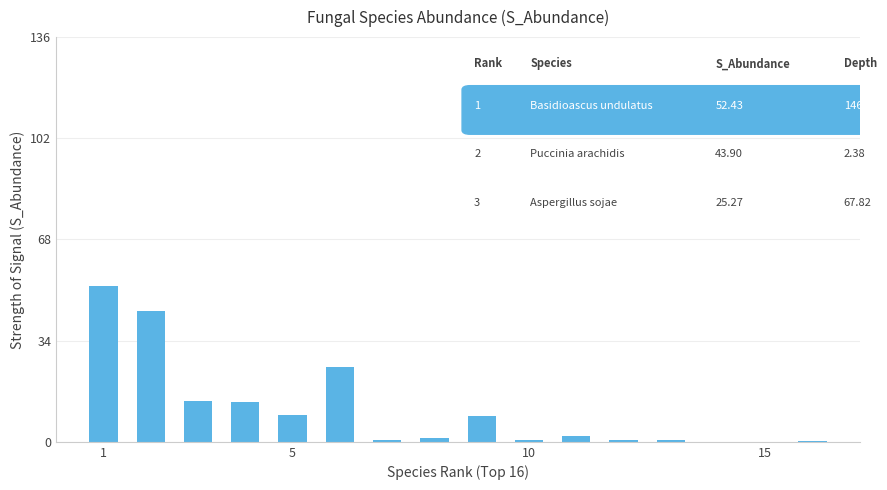

What is the average value?

10.8